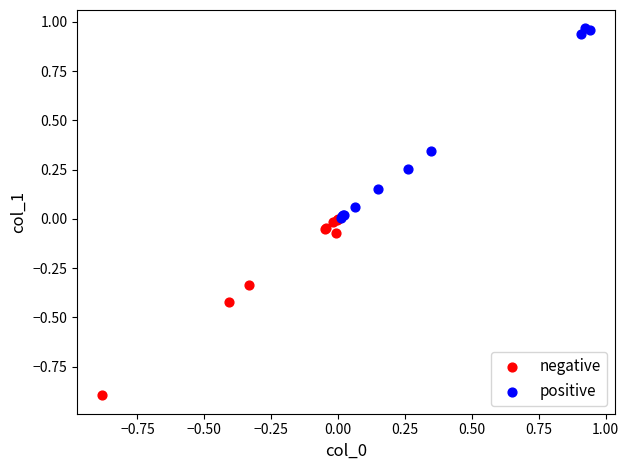

Which series contains the highest Y value?

positive